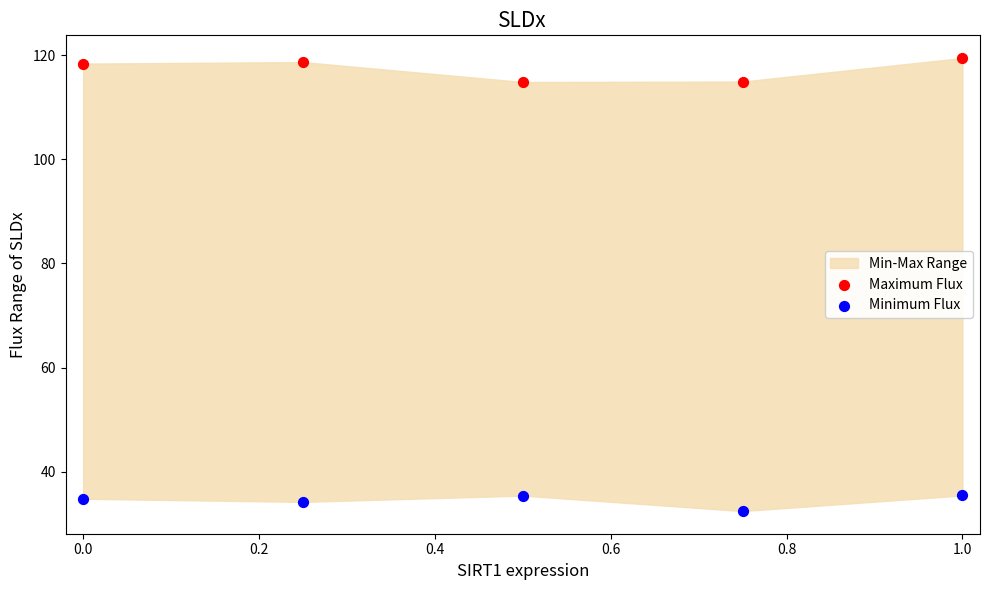

Across all data points, what is the range of X values (max minus min)?

1.0